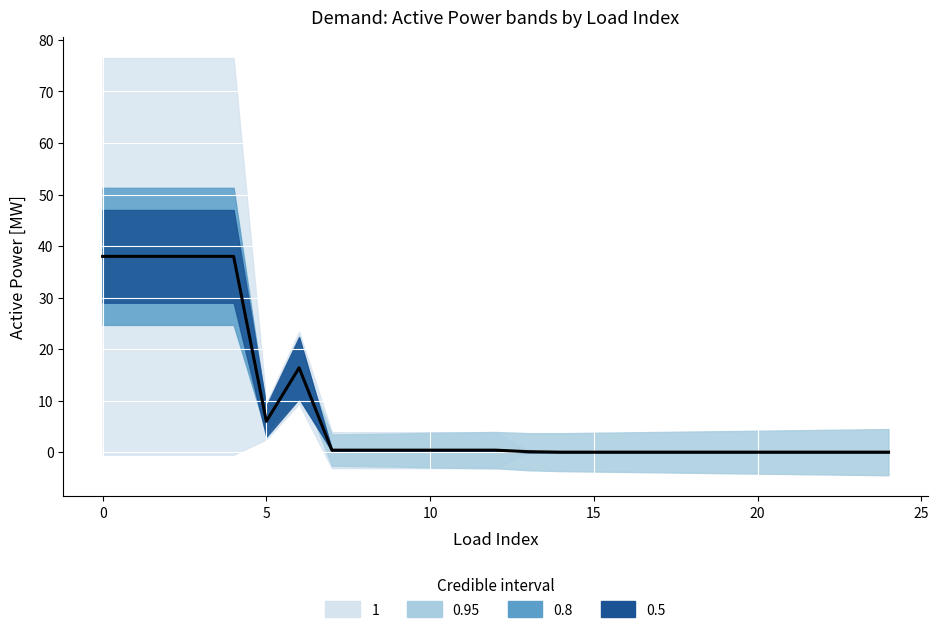

What is the difference between the maximum and second lowest values?

38.0